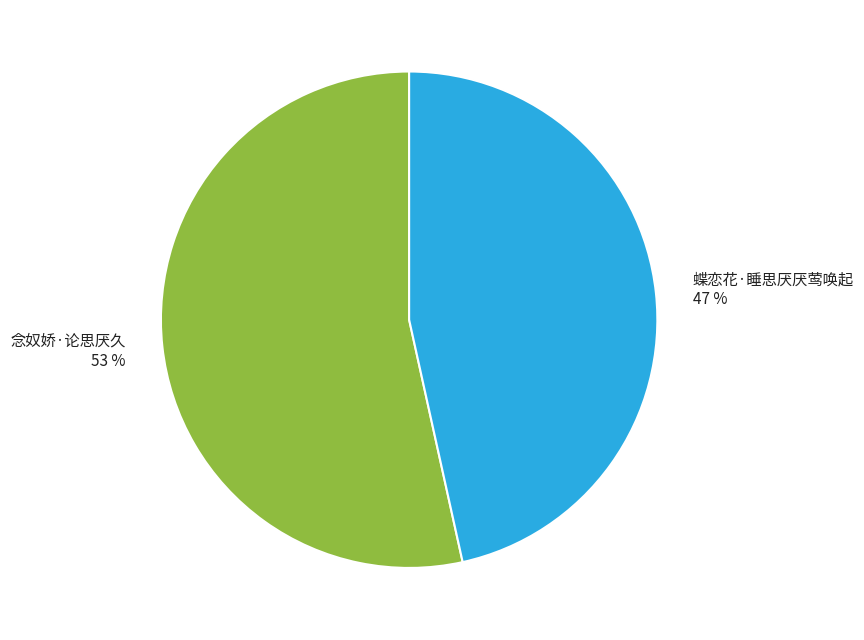

Rank the categories by value from lowest to highest.

蝶恋花·睡思厌厌莺唤起, 念奴娇·论思厌久